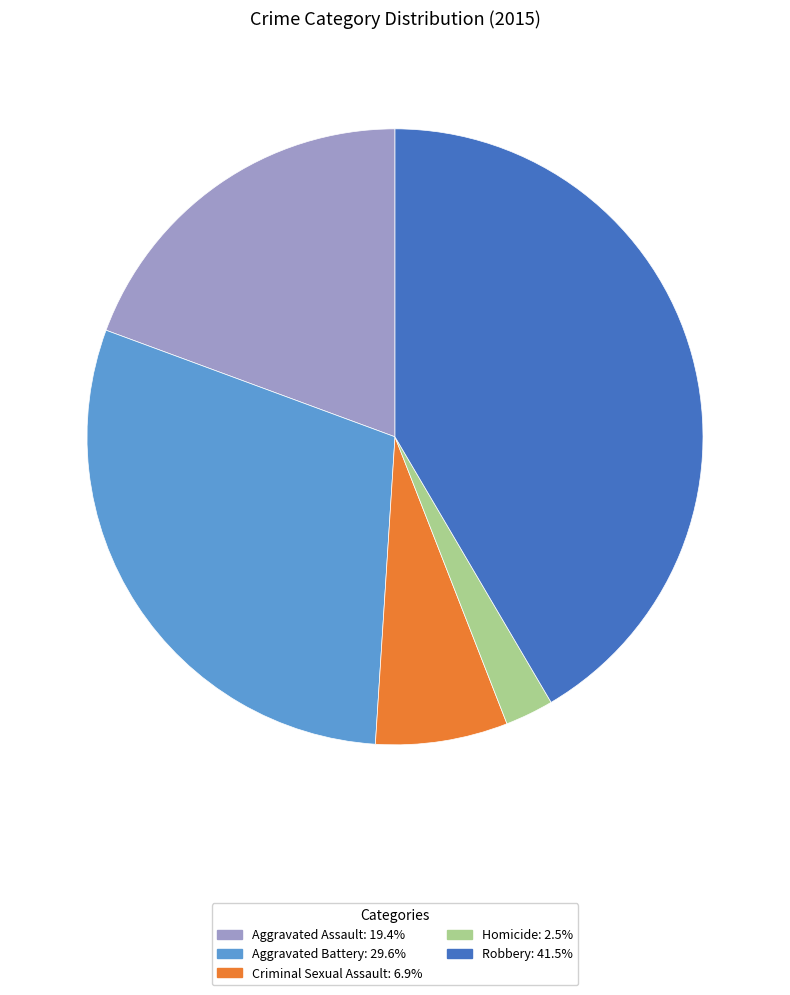

Is the sum of Aggravated Assault and Homicide greater than half?

No